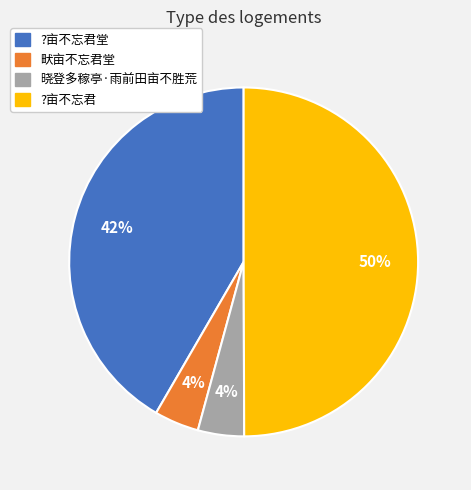

What percentage is the ?亩不忘君堂 slice, to the nearest percent?

42%